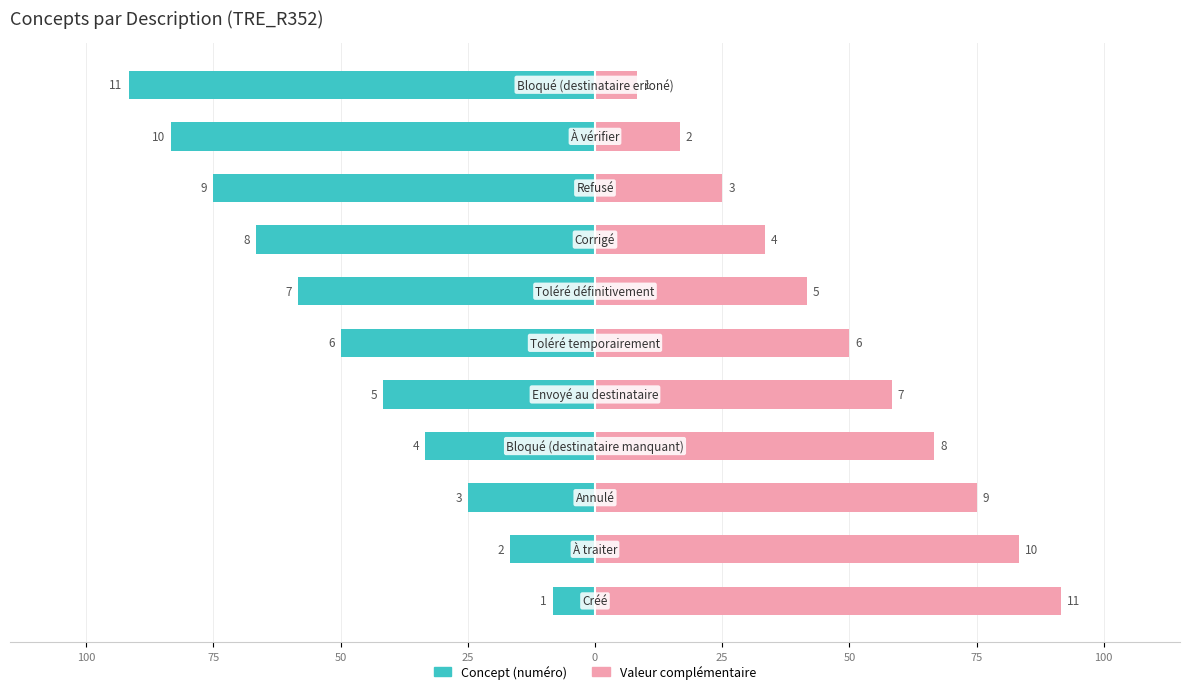

What is the average value of the Concept (numéro) series?

-50.0